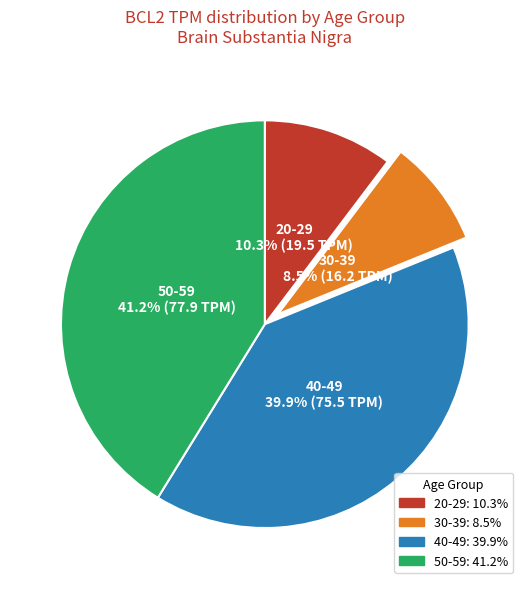

Is there a majority slice in this chart?

No